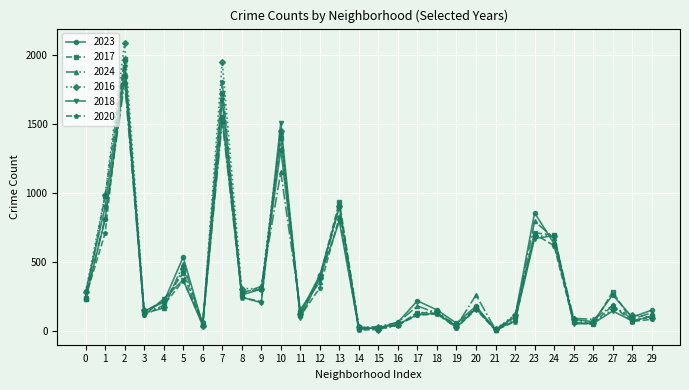

Which series has the largest range (max minus min)?

2016